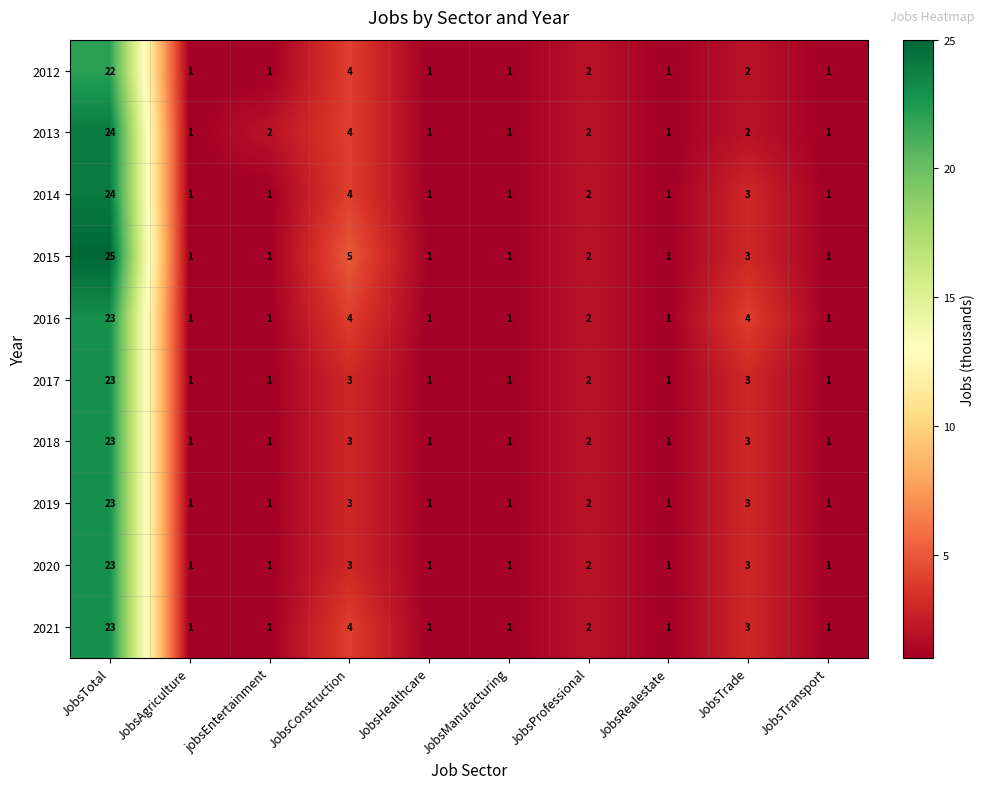

What is the sum of all 2016 values?

39